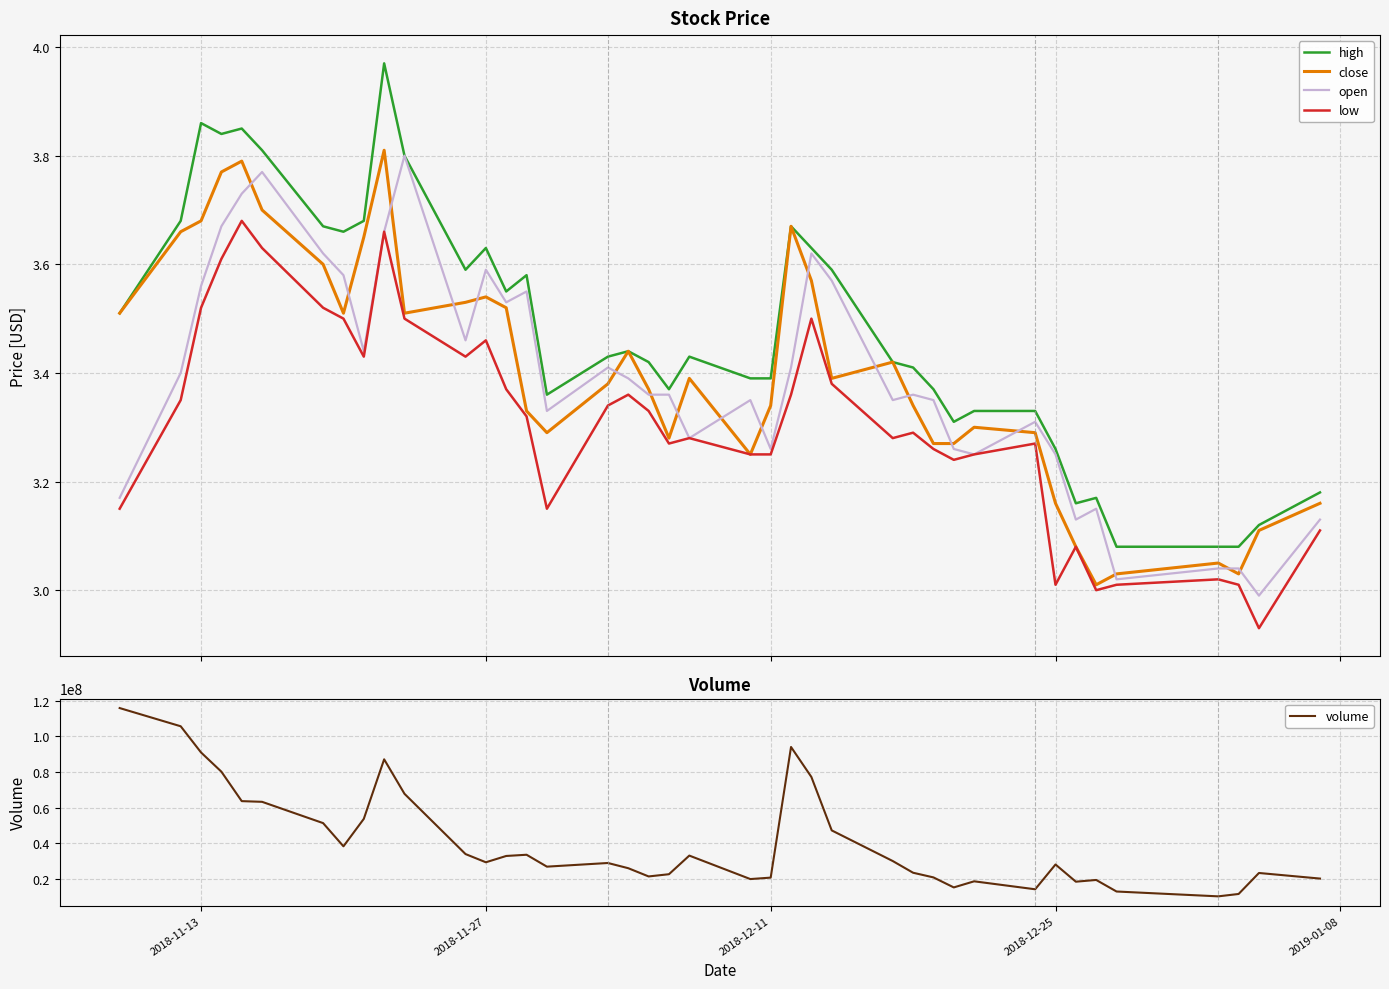

What is the highest value of the volume series?

115868194